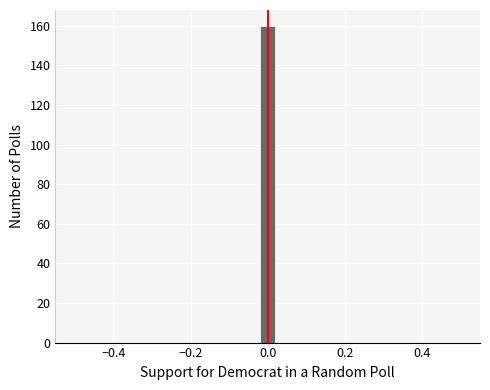

Around what value on the x-axis is the tallest bar? Give the approximate position of its centre, as read against the axis.

0.00